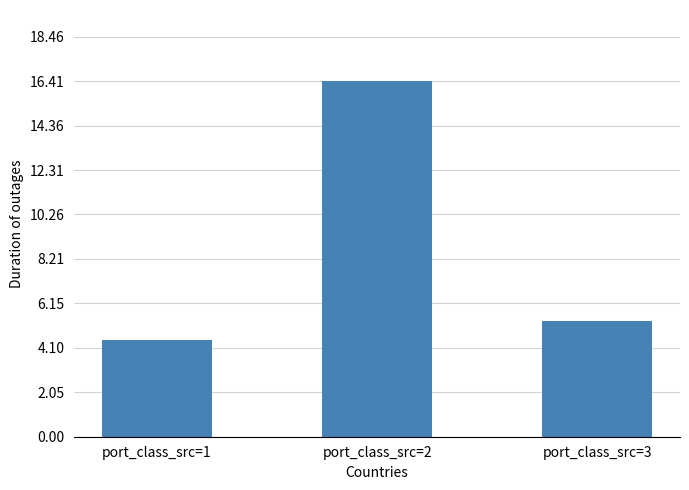

Reading left to right, what are all the values shown in this chart?

4.5	16.4	5.3